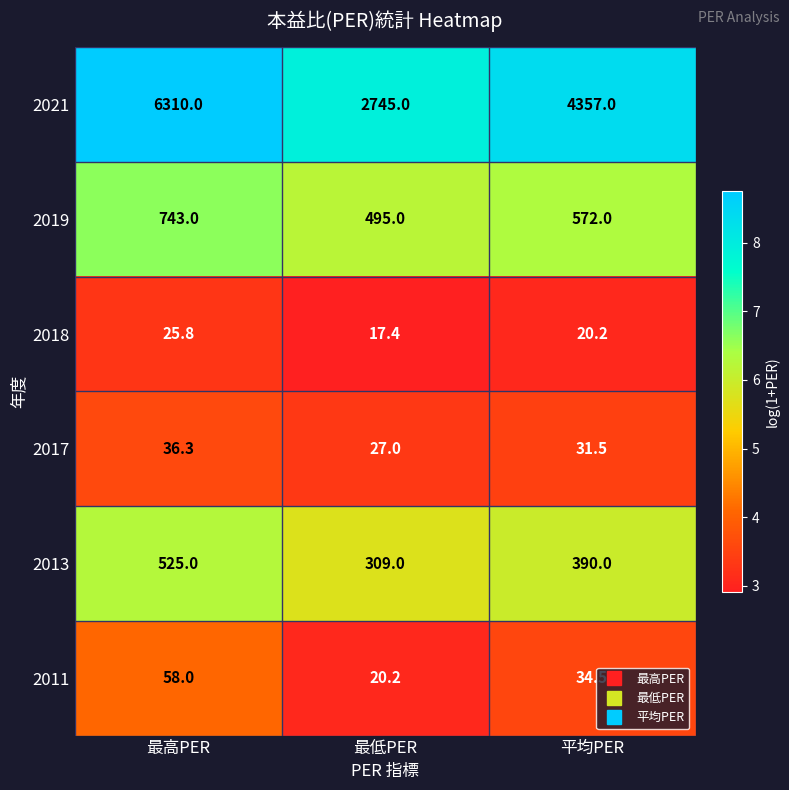

Which series has the largest total across all categories?

2021